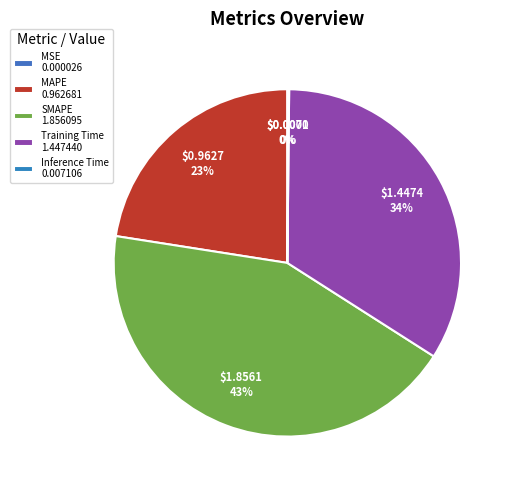

What is the change in value from MSE to SMAPE?

+1.9